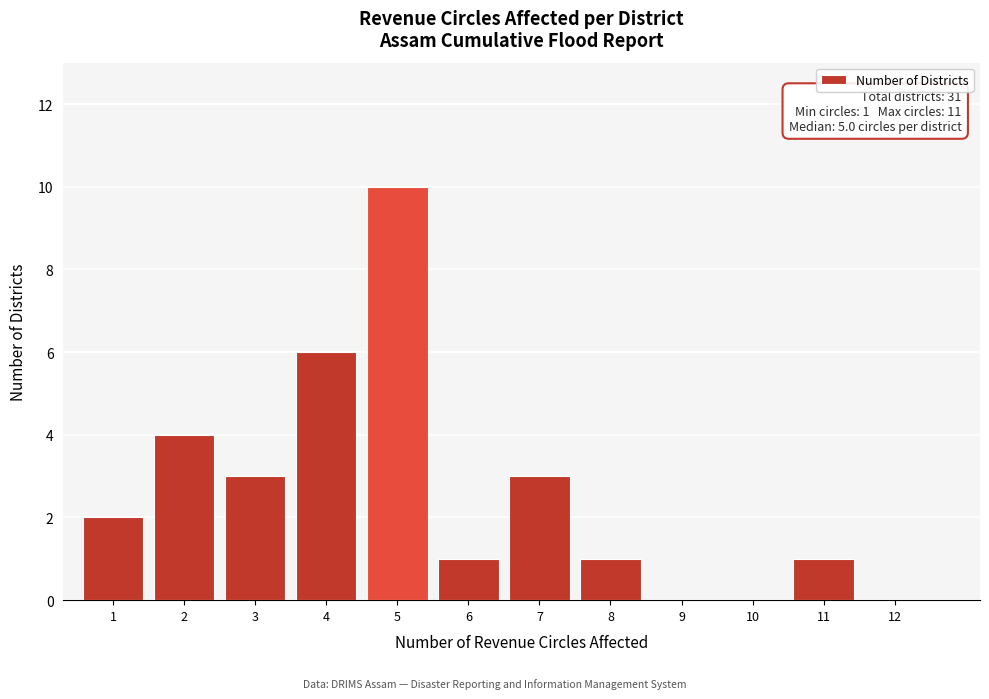

Reading left to right, list all the values displayed in this chart.

1=2	2=4	3=3	4=6	5=10	6=1	7=3	8=1	9=0	10=0	11=1	12=0